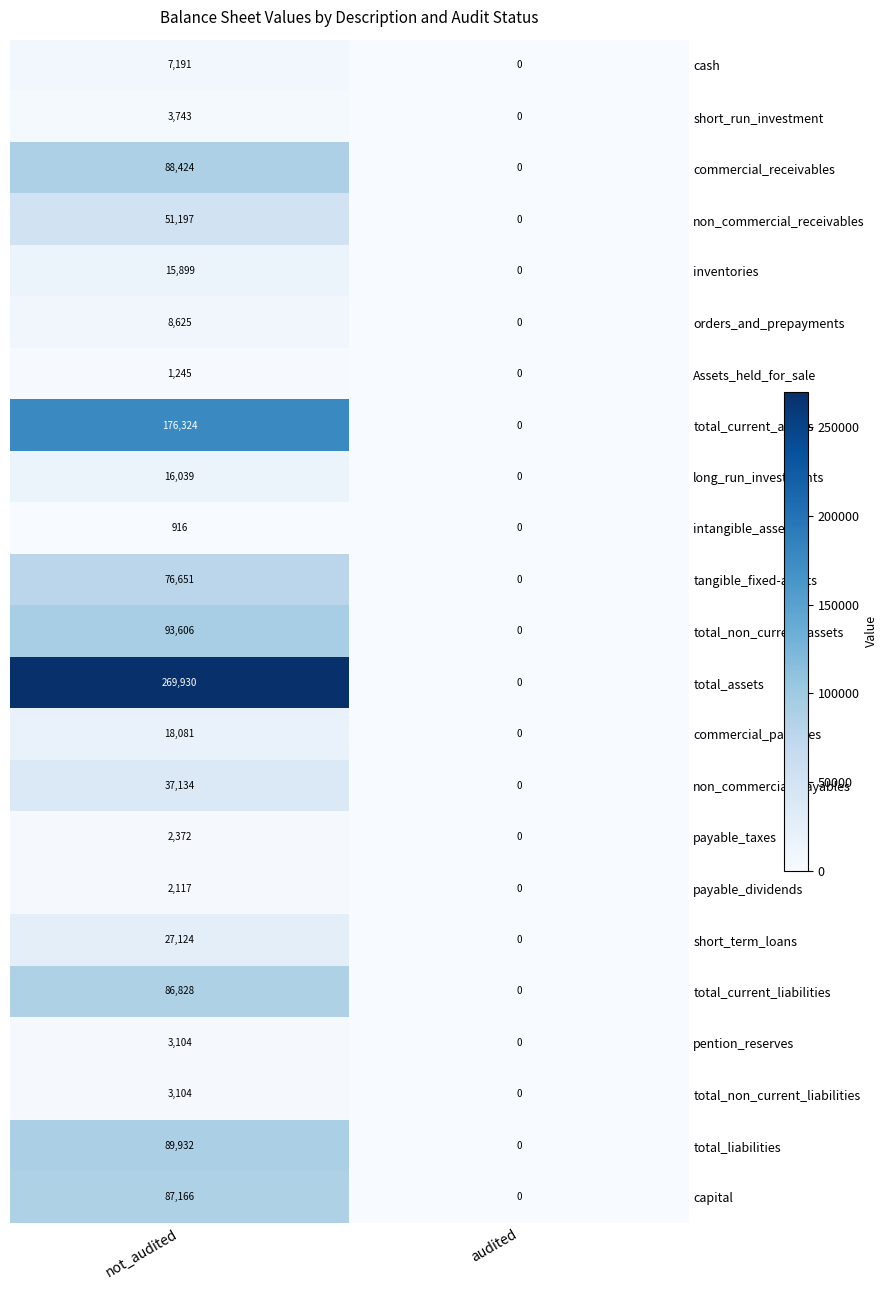

At which category is the sum across all series the highest?

not_audited